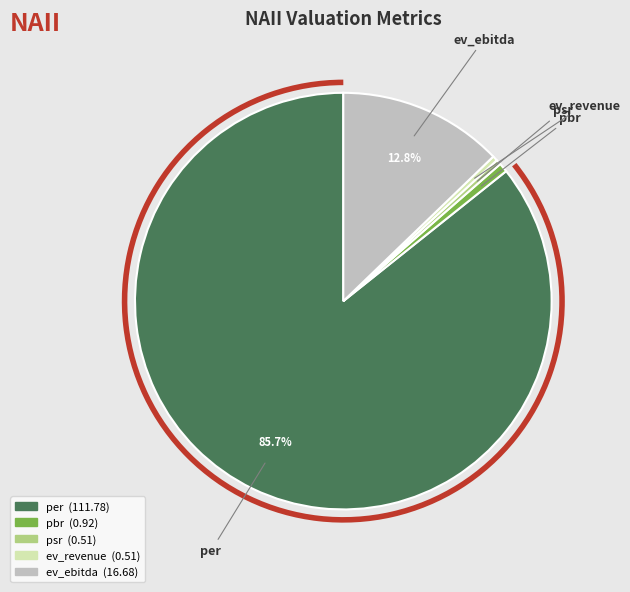

To the nearest percent, what is the difference between the ev_revenue and per slice percentages?

85%